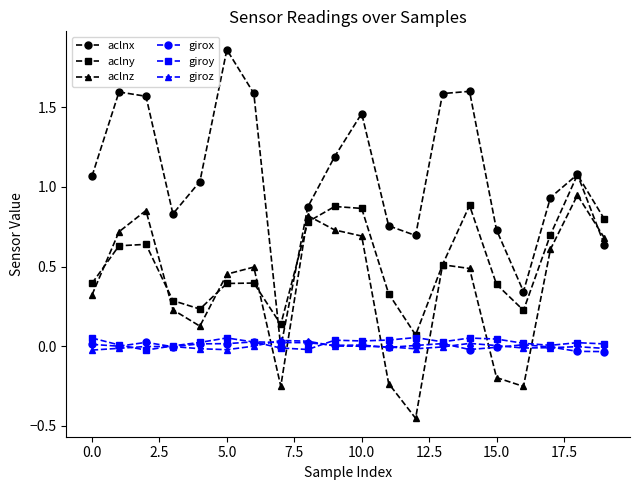

In aclny, how many points are higher than both neighbors (excluding endpoints)?

5